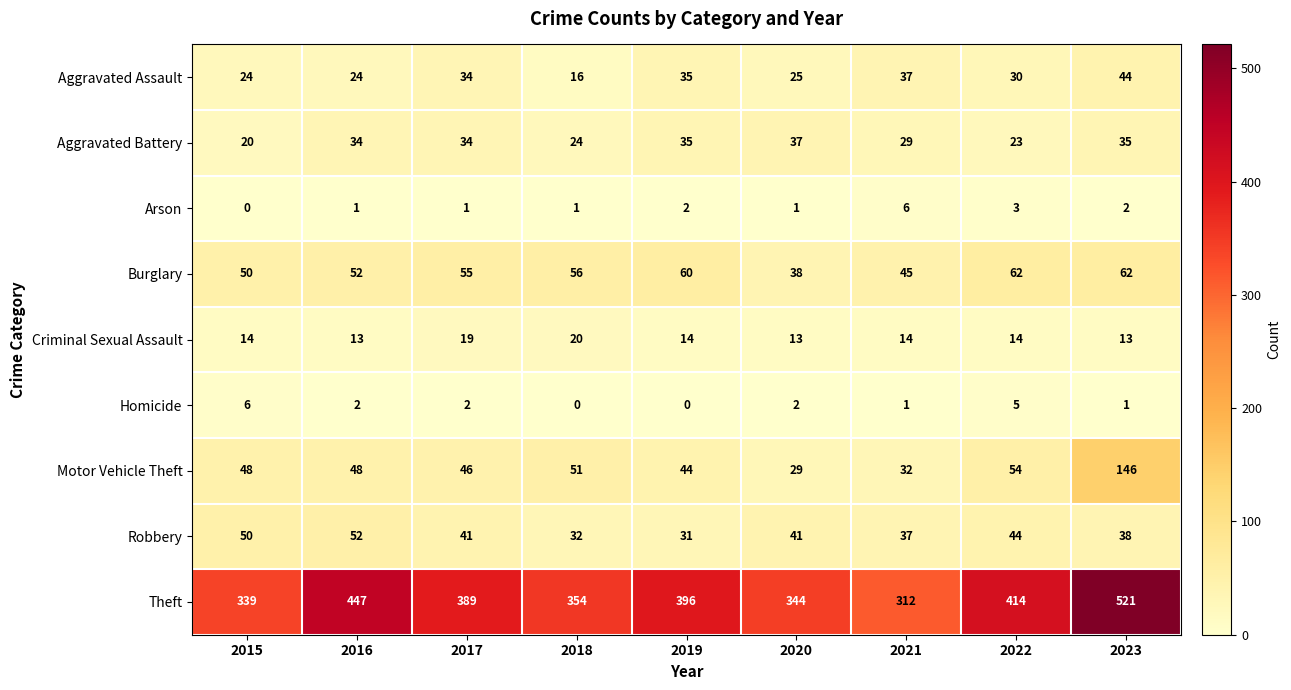

Rank the series at 2023 from highest to lowest value.

Theft, Motor Vehicle Theft, Burglary, Aggravated Assault, Robbery, Aggravated Battery, Criminal Sexual Assault, Arson, Homicide